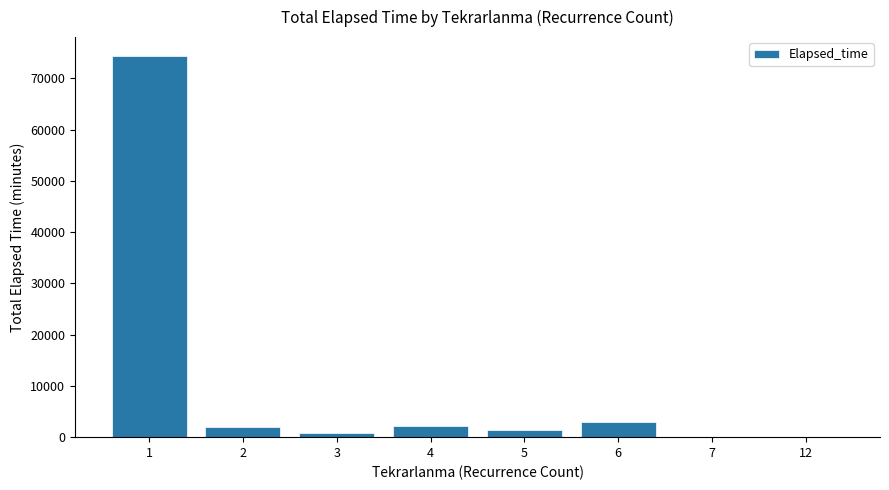

The value at 4 is 2165. True or false?

True